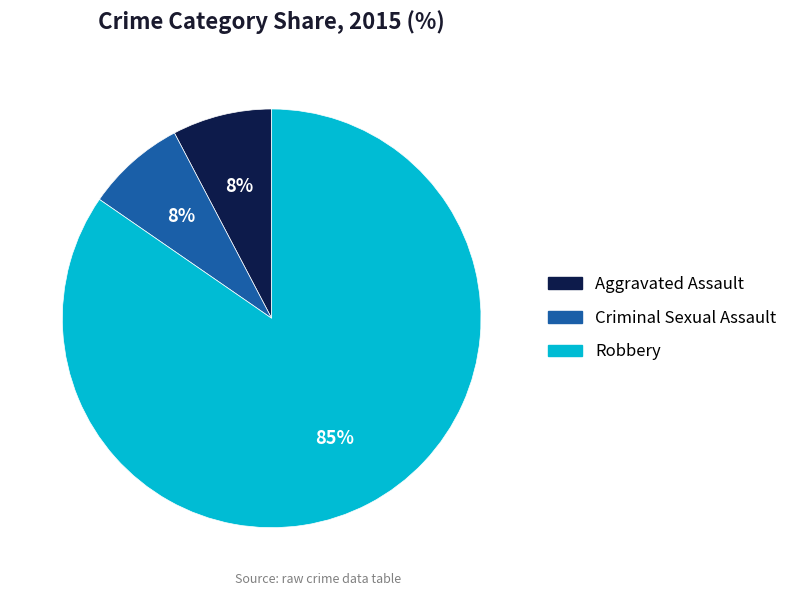

Count the number of slices in the pie.

3